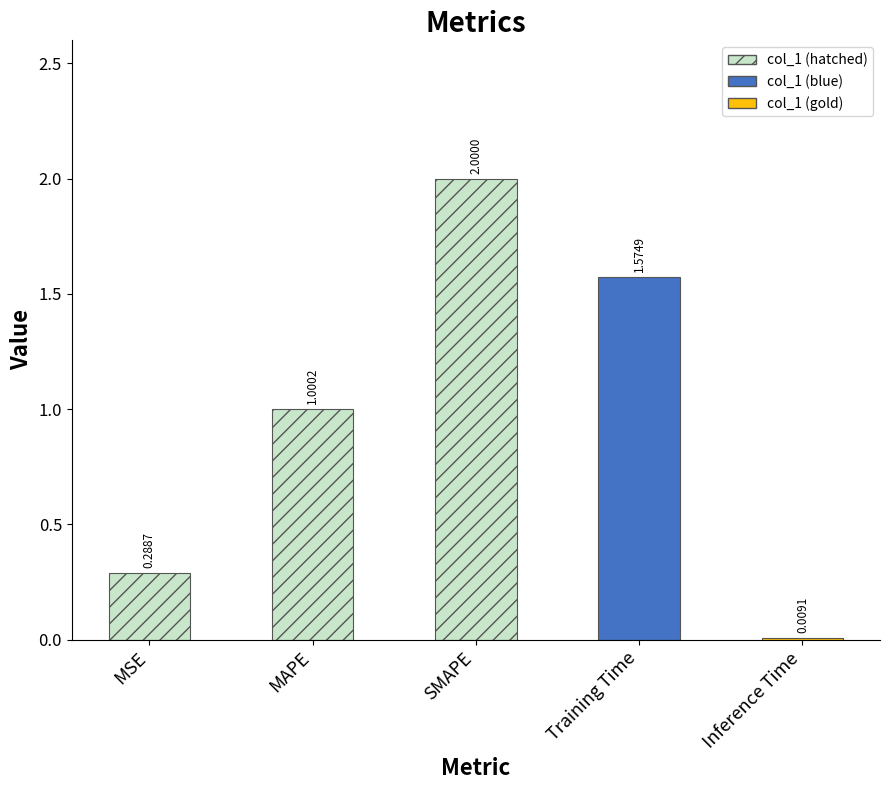

What is the difference between the second highest and second lowest values?

1.3